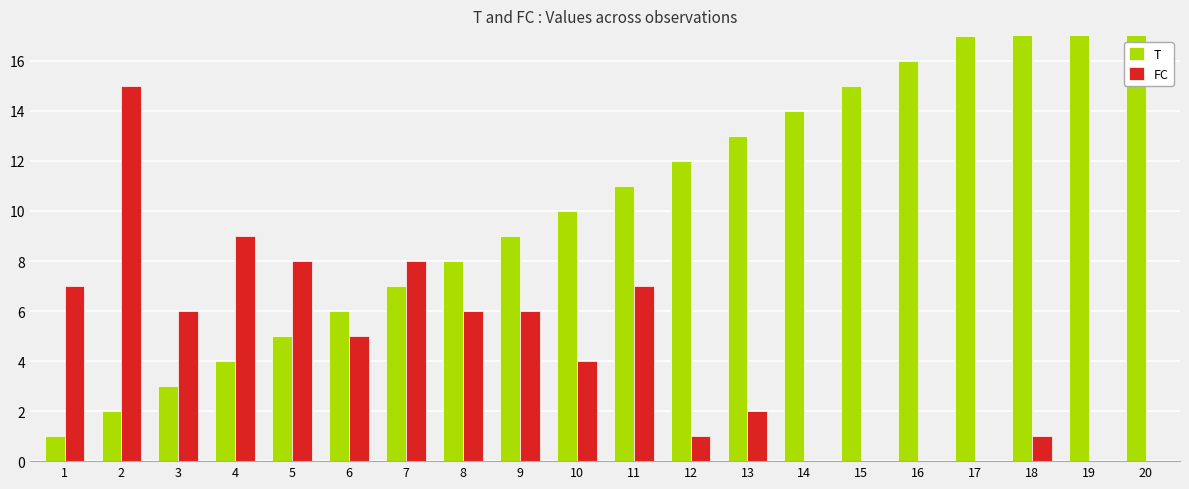

Rank the series by their maximum value, from lowest to highest.

FC, T